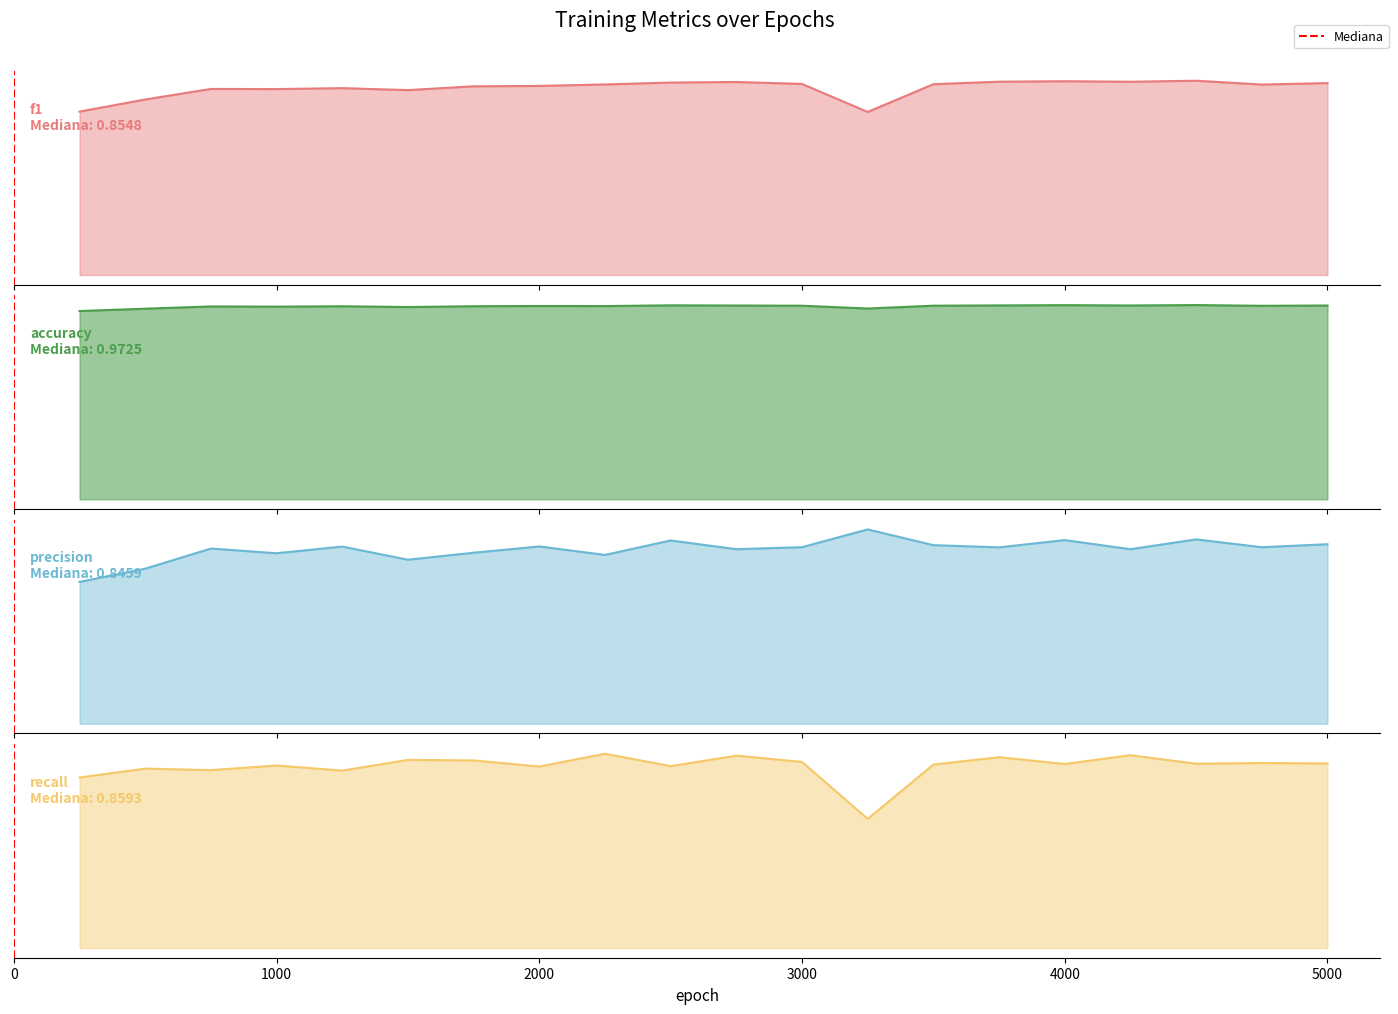

True or false: the data shows 0 at 0.

False